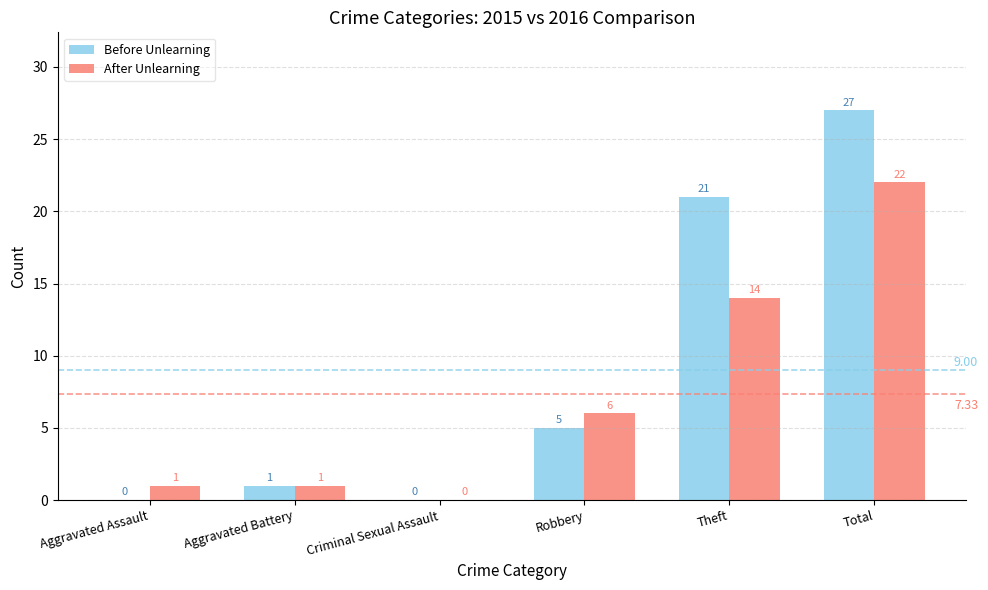

Between Robbery and Total, which series saw the biggest shift?

Before Unlearning